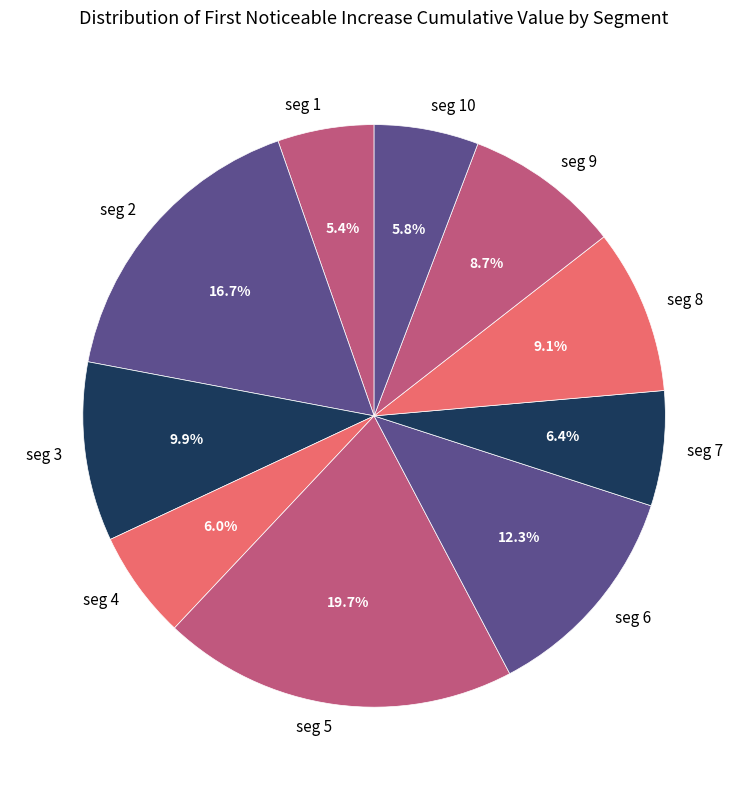

Is there any slice that represents more than half of the pie?

No